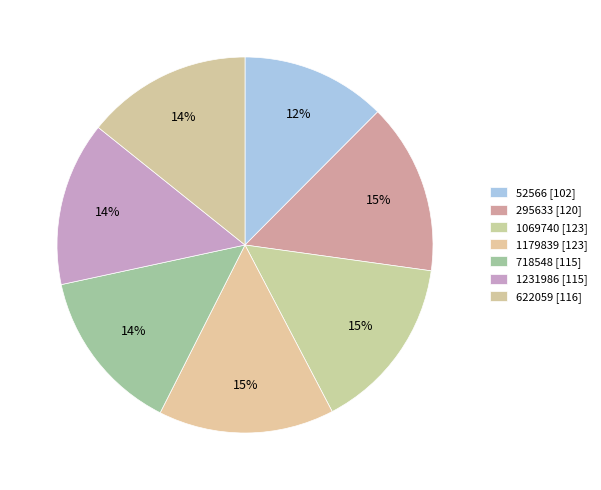

The 52566 slice represents 2% of the pie. True or false?

False